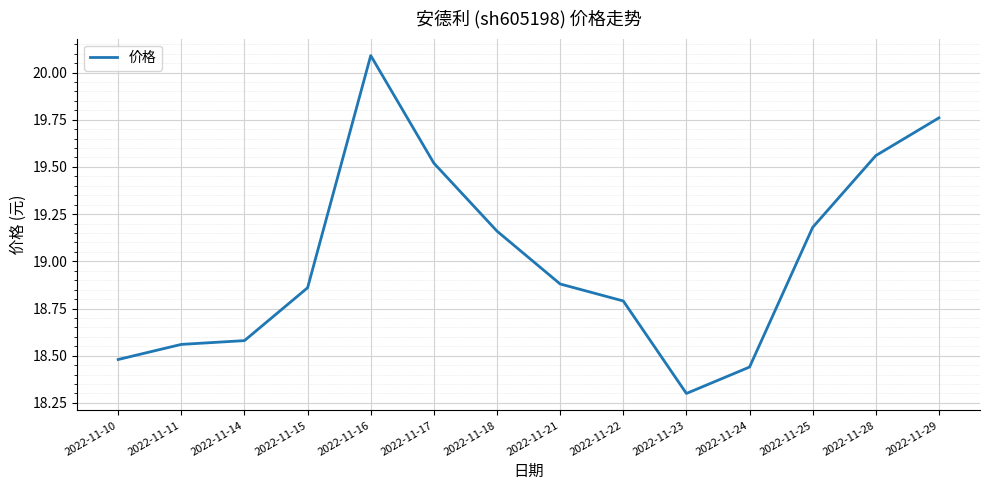

True or false: there are more than 1 points higher than both neighbors.

False